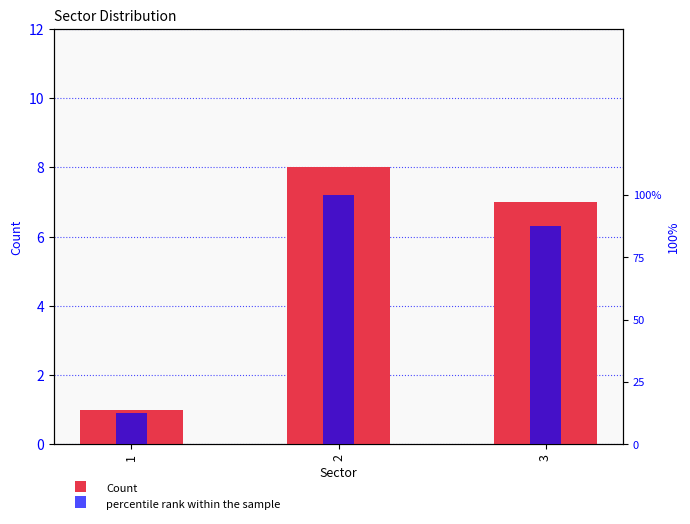

List the series in order of their peak value, highest first.

percentile rank within the sample, Count